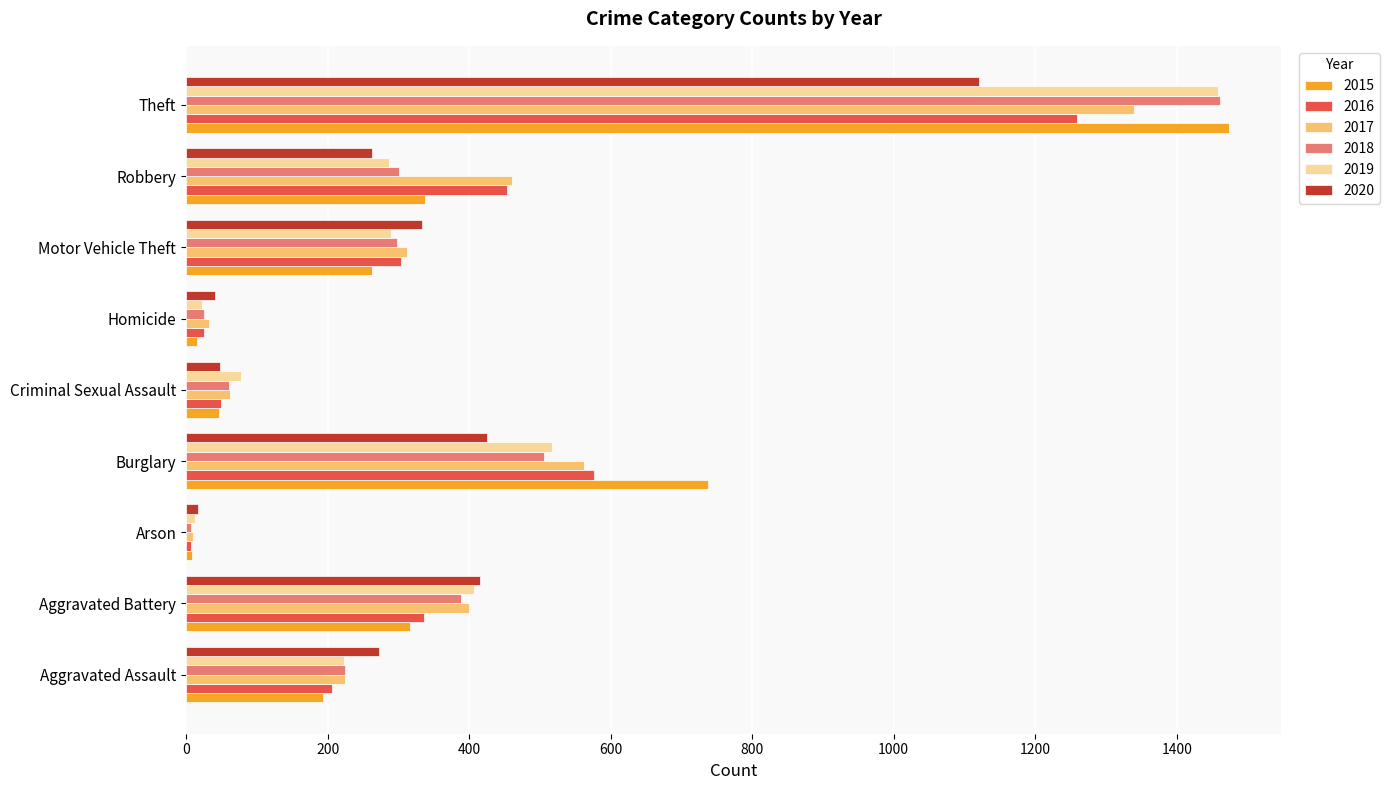

The value of 2017 at Aggravated Battery is 685. True or false?

False